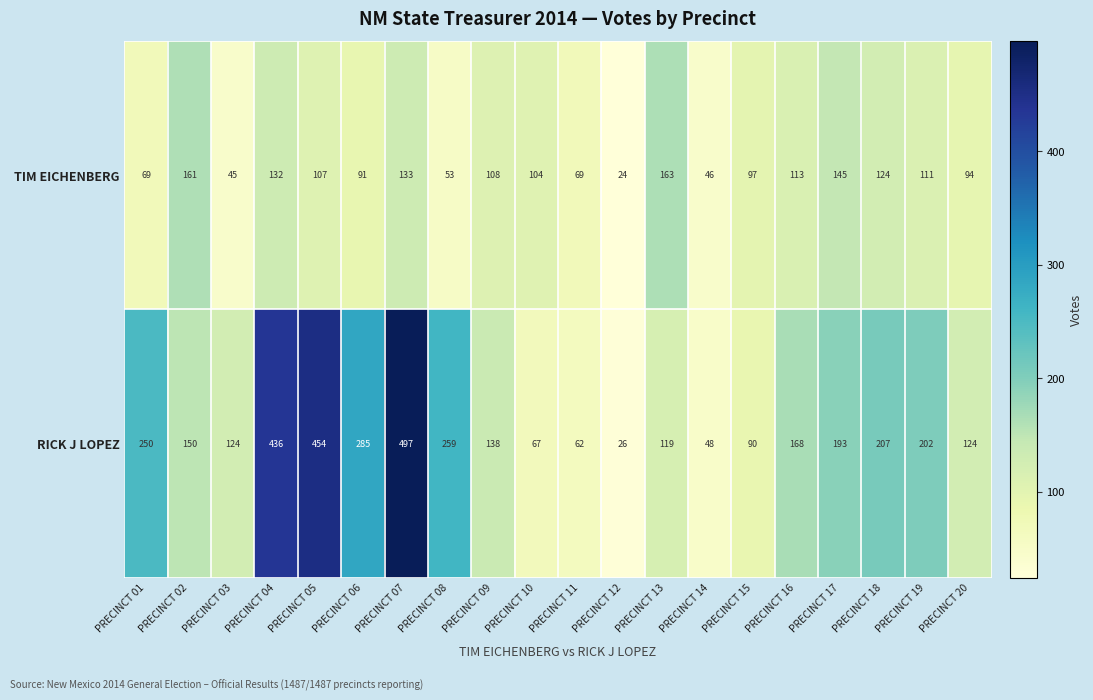

What is the maximum value shown in the chart?

497